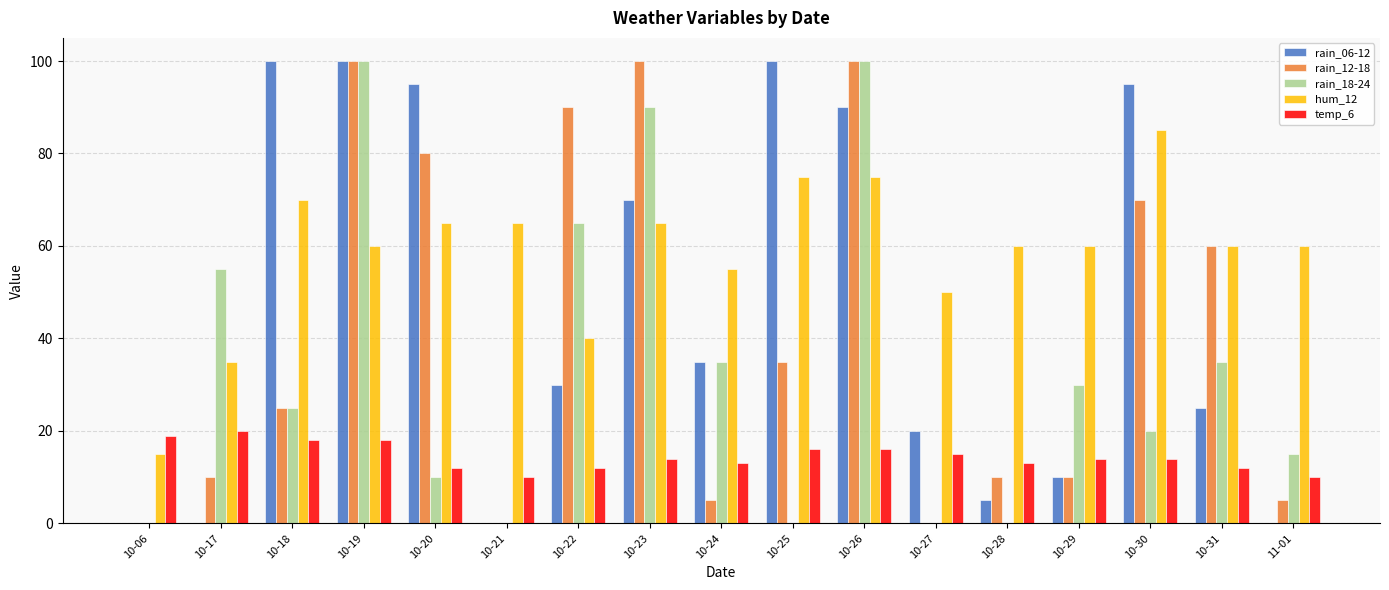

Reading right to left, transcribe all the data shown in this chart.

rain_06-12: 0	25	95	10	5	20	90	100	35	70	30	0	95	100	100	0	0
rain_12-18: 5	60	70	10	10	0	100	35	5	100	90	0	80	100	25	10	0
rain_18-24: 15	35	20	30	0	0	100	0	35	90	65	0	10	100	25	55	0
hum_12: 60	60	85	60	60	50	75	75	55	65	40	65	65	60	70	35	15
temp_6: 10	12	14	14	13	15	16	16	13	14	12	10	12	18	18	20	19